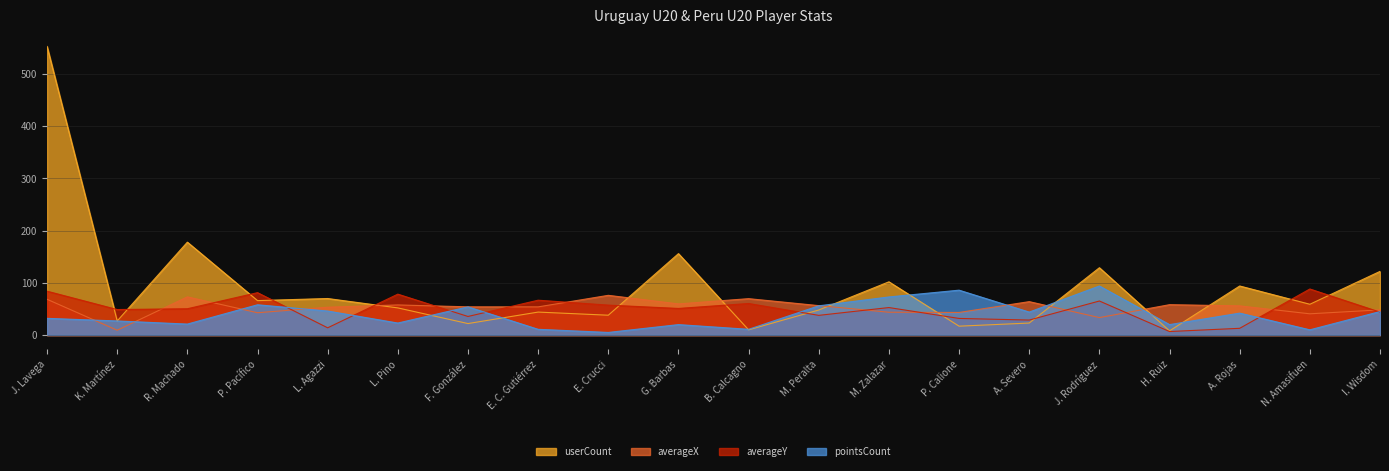

What is the difference between the maximum and second lowest values in the pointsCount series?

84.0